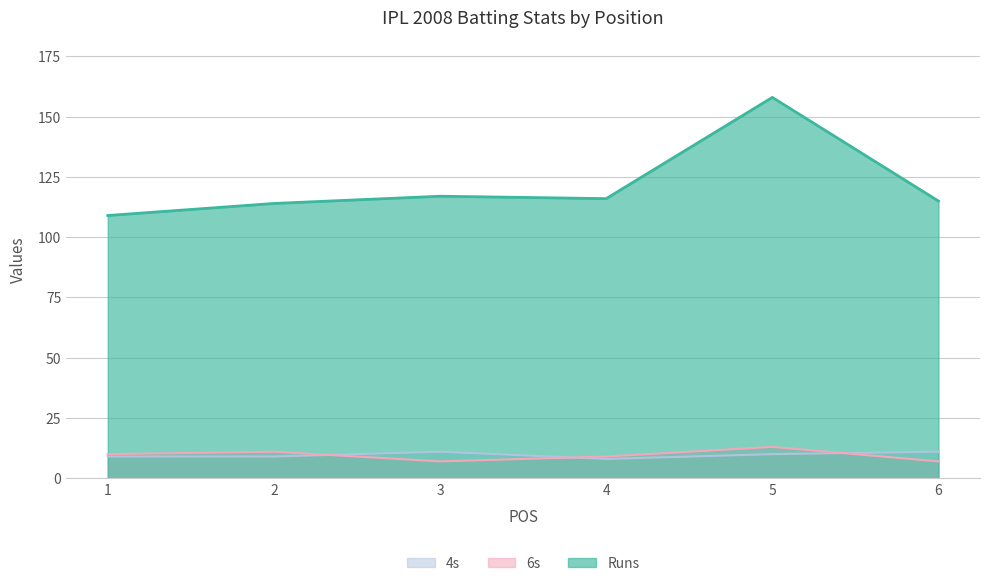

How many categories are shown in the chart?

6